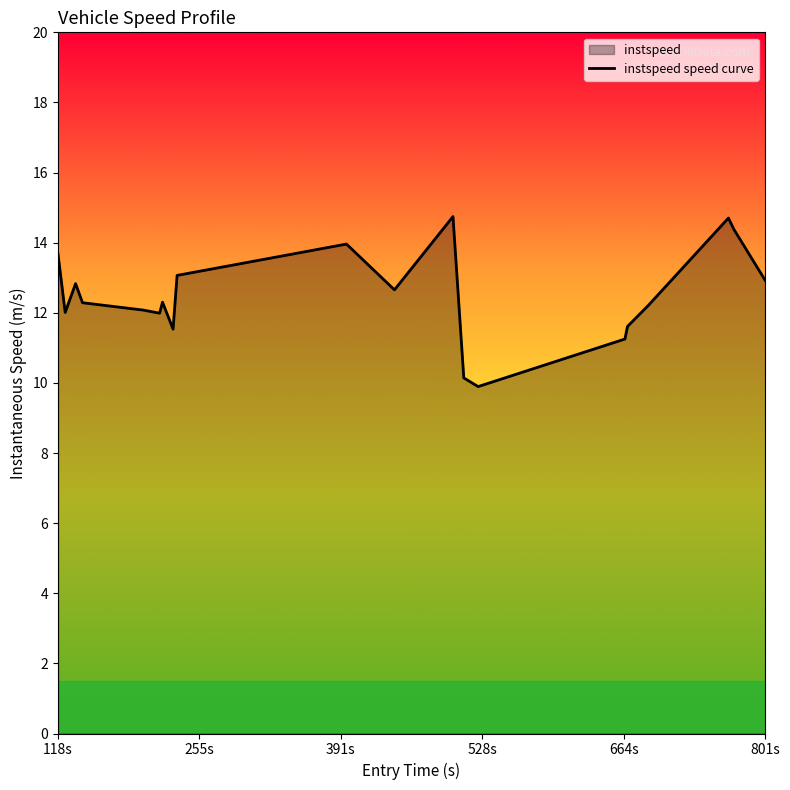

What is the greatest value displayed?

14.7